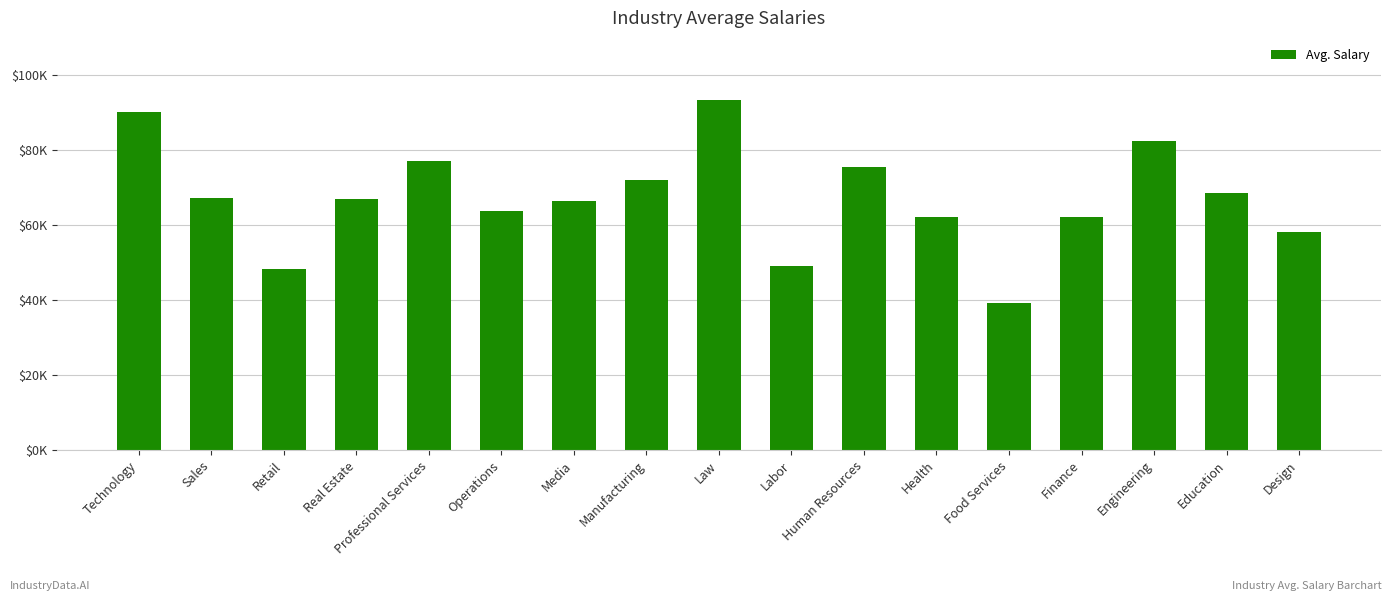

List the labels in order of value, smallest first.

Food Services, Retail, Labor, Design, Finance, Health, Operations, Media, Real Estate, Sales, Education, Manufacturing, Human Resources, Professional Services, Engineering, Technology, Law